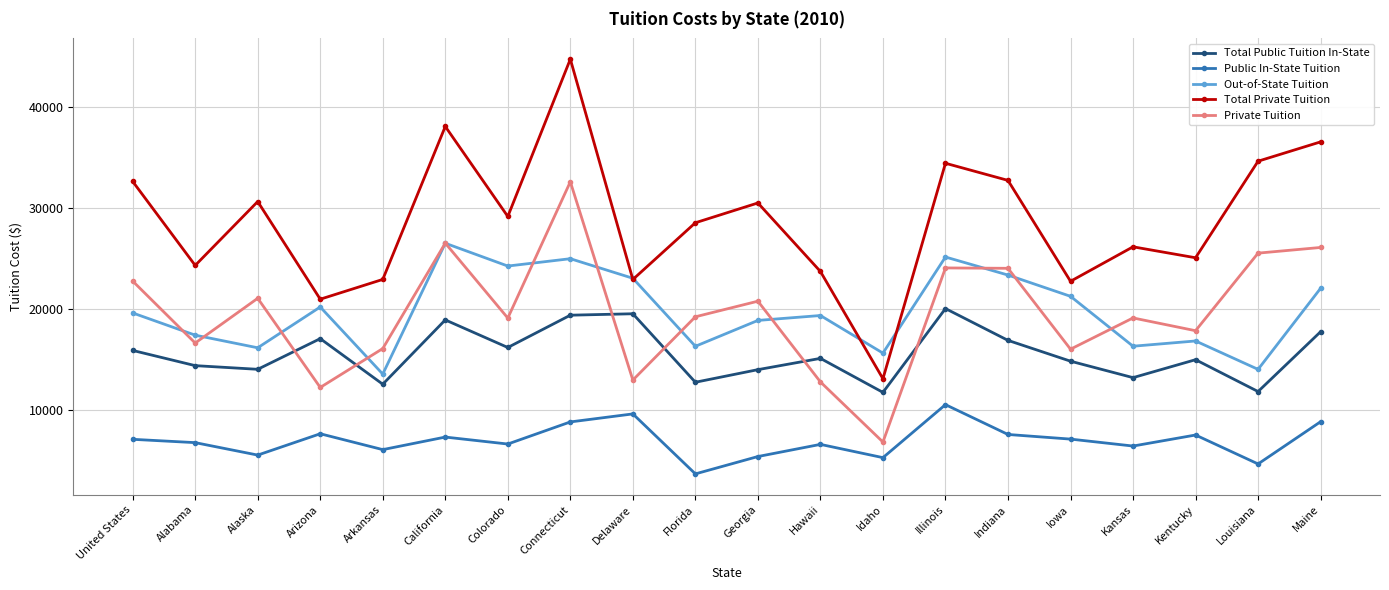

At how many categories does at least one series exceed 36819?

2